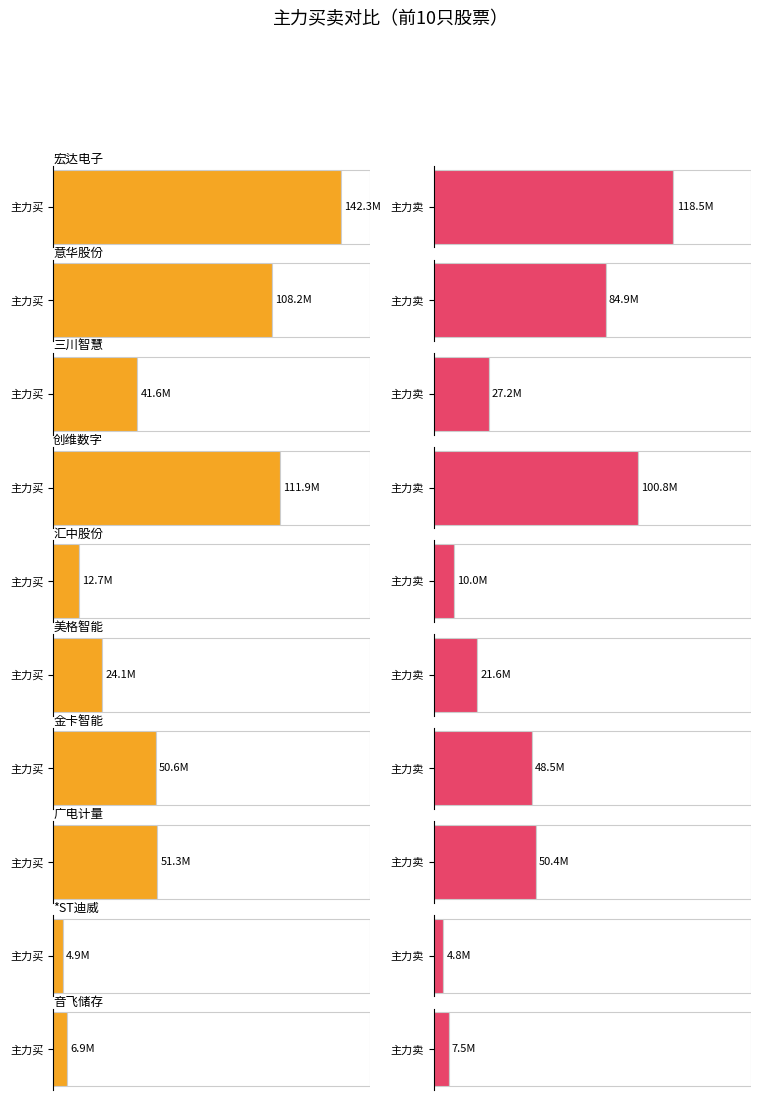

How many values in 主力净额 are above zero?

9